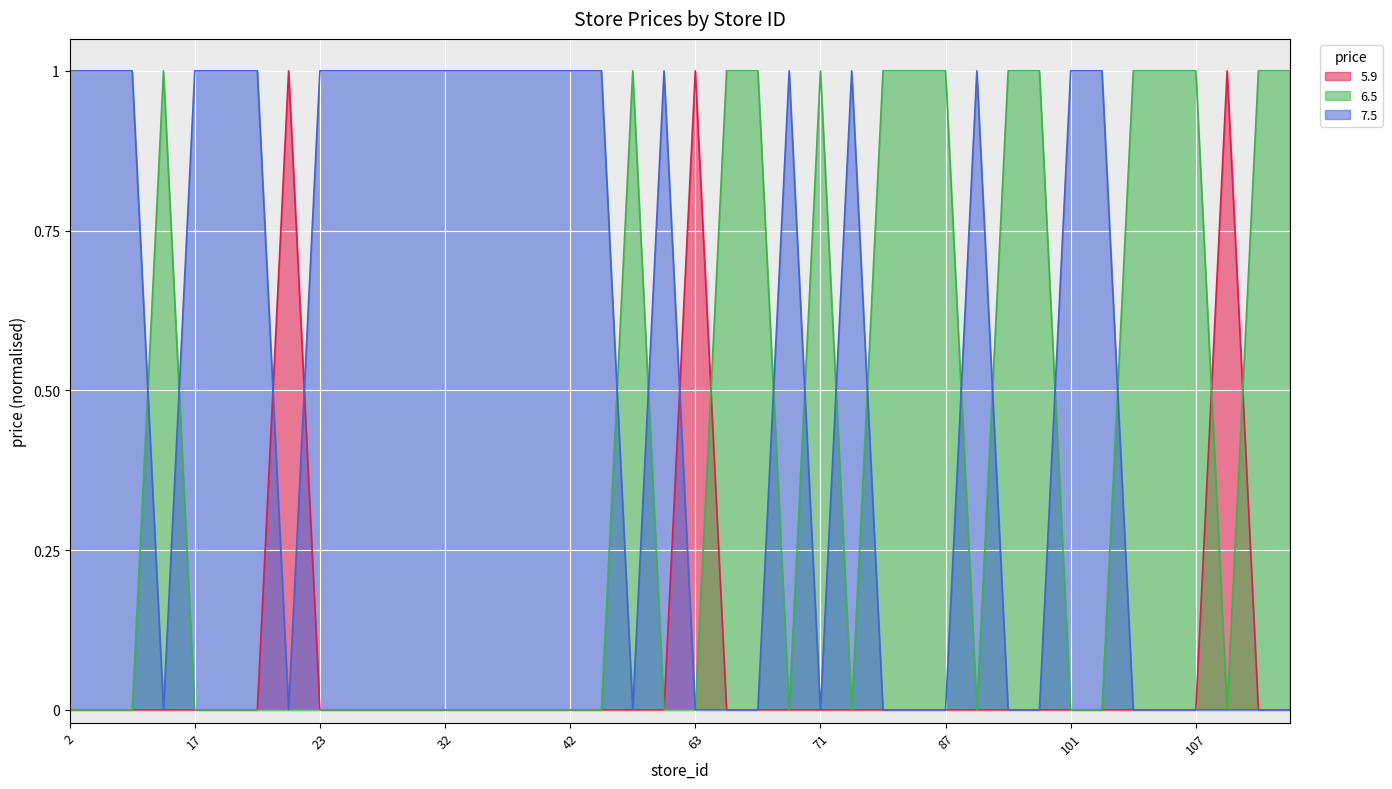

How many lines are shown in the chart?

3